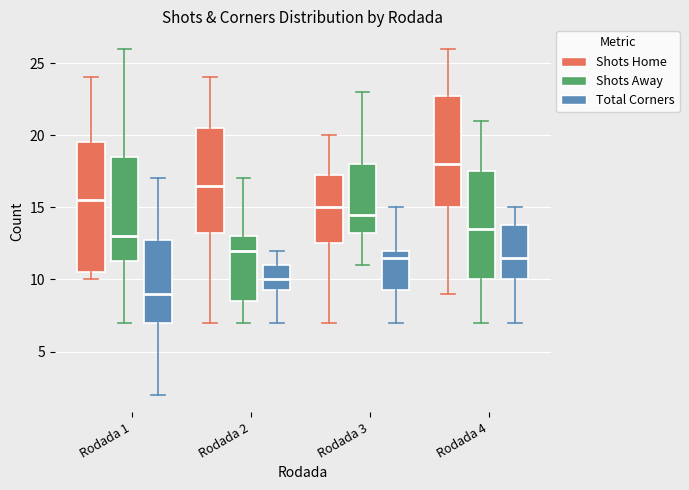

Where does the lower whisker of the box for Rodada 1 (Total Corners) end on the y-axis? The values are not printed on the chart, so give them approximately, as read against the axis.

2.0